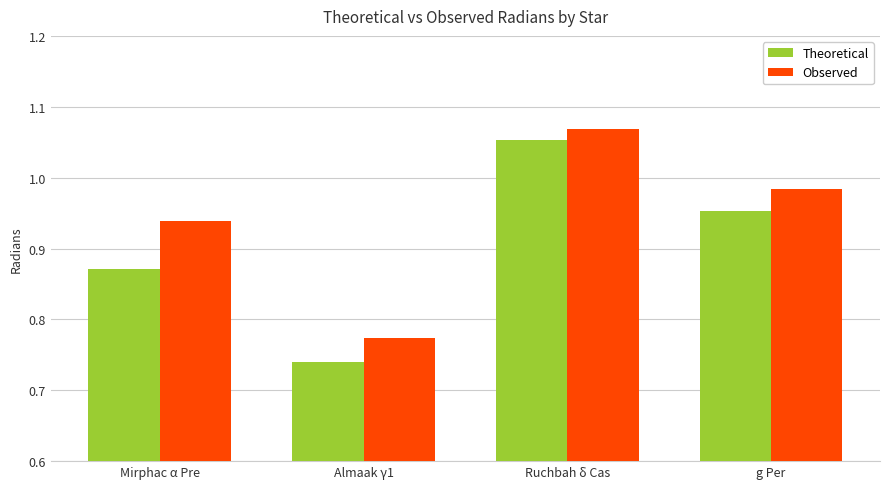

The value of Observed at g Per is 0.3. True or false?

False